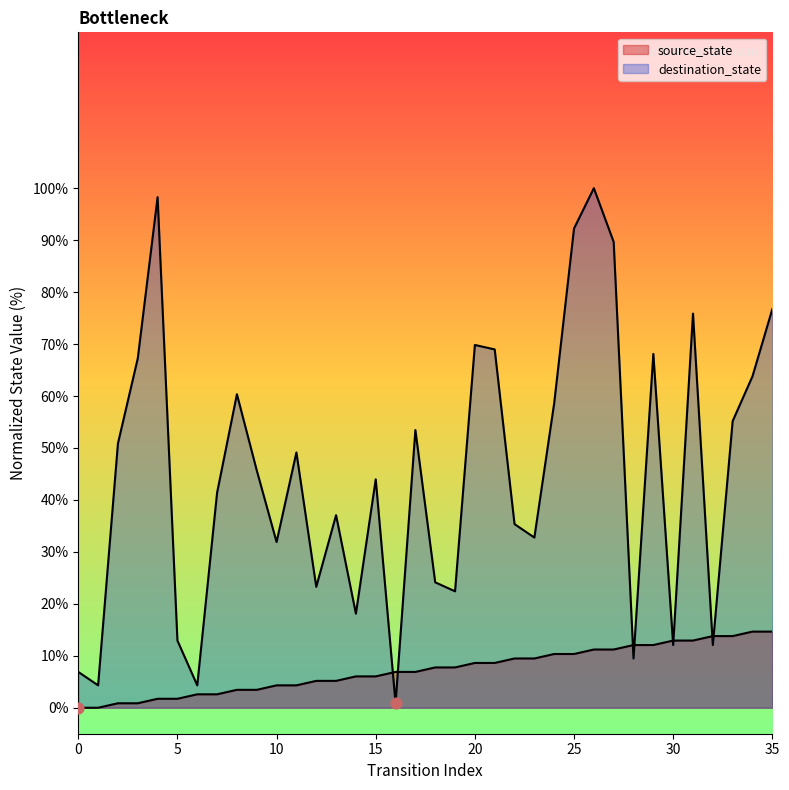

Which series reaches the minimum Y coordinate?

source_state